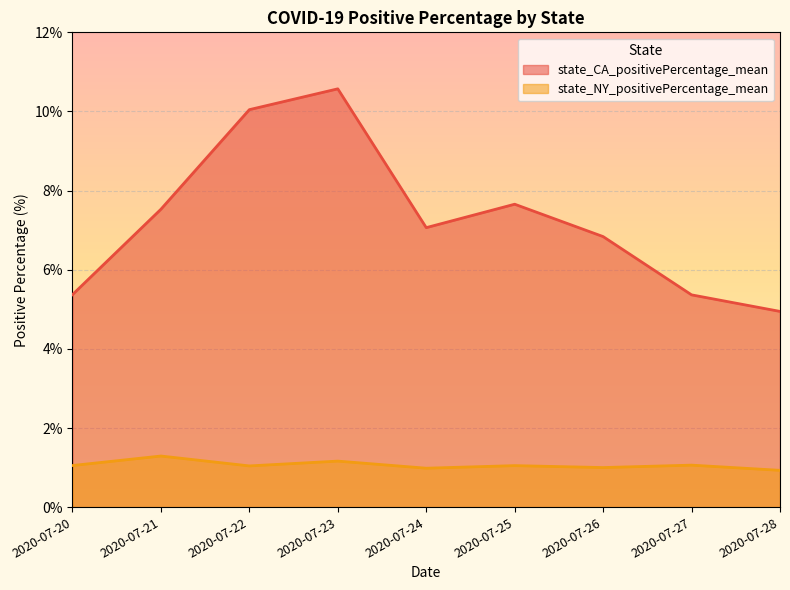

Which category has the highest value in the state_NY_positivePercentage_mean series?

2020-07-21